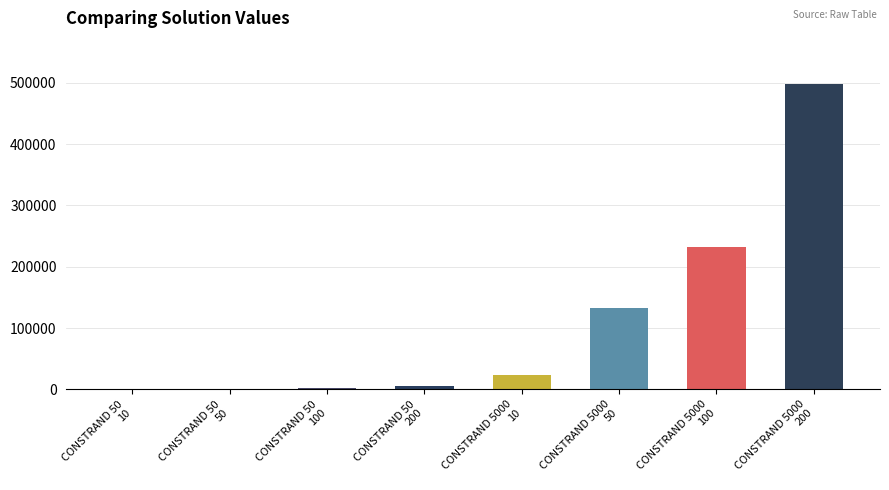

What is the maximum value shown in the chart?

498407.3